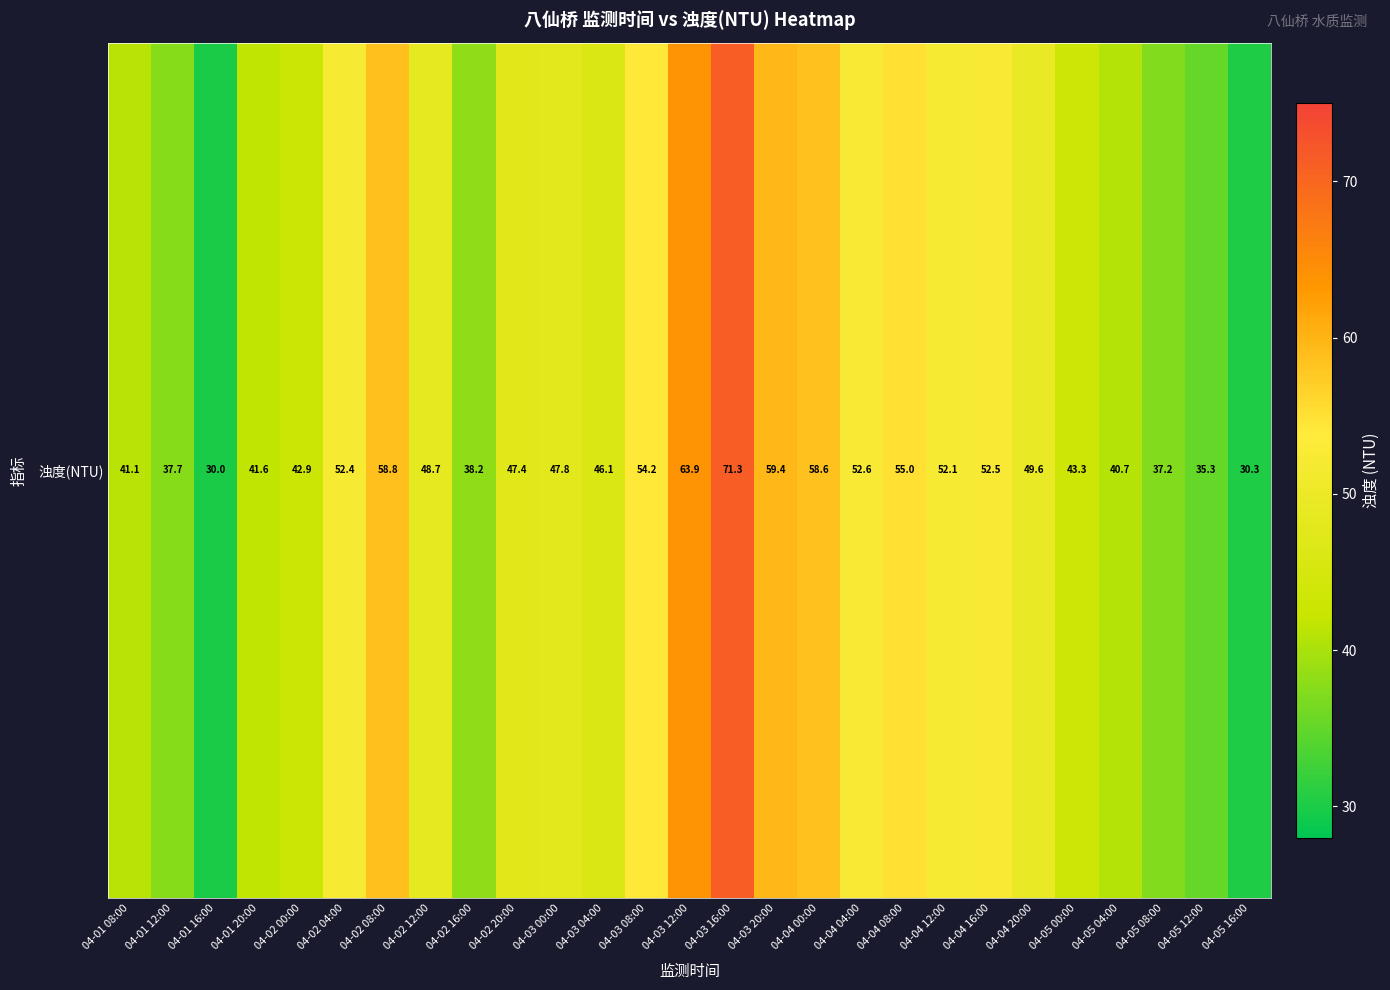

Which category has the highest value across all series?

04-03 16:00